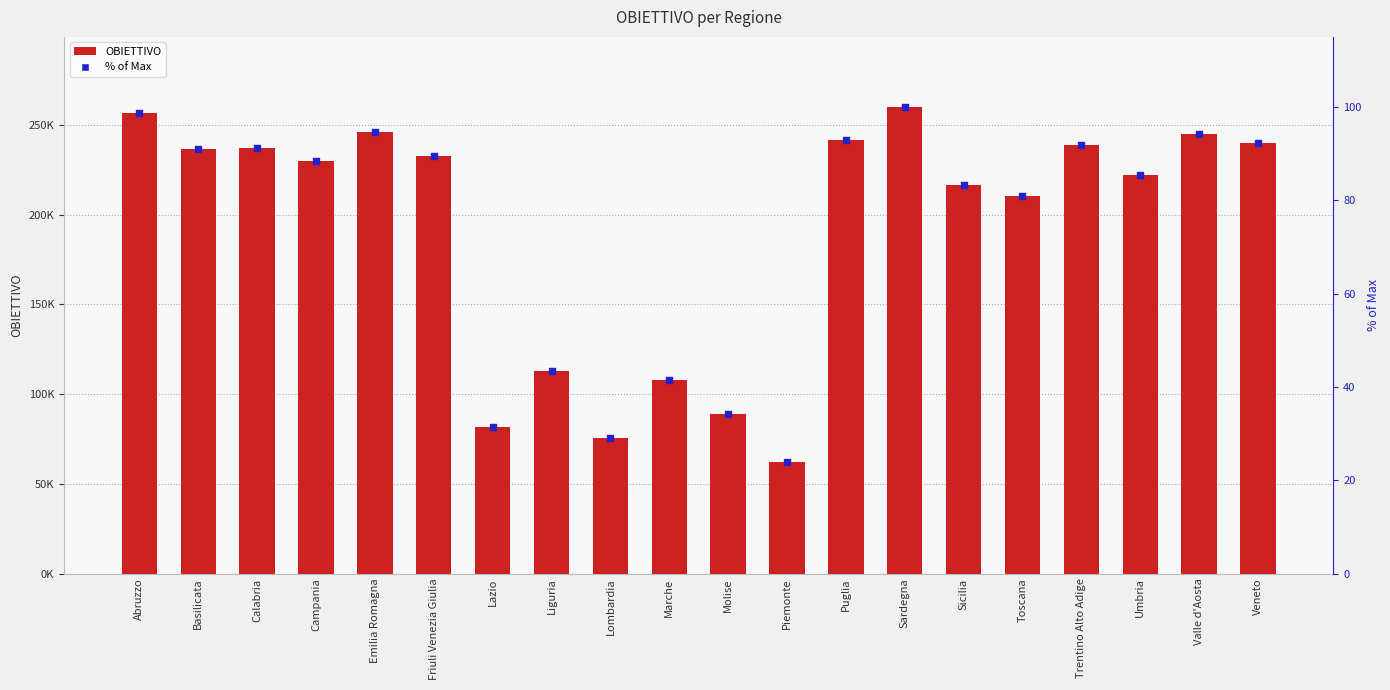

What is the total value across all series at Veneto?

240019.4